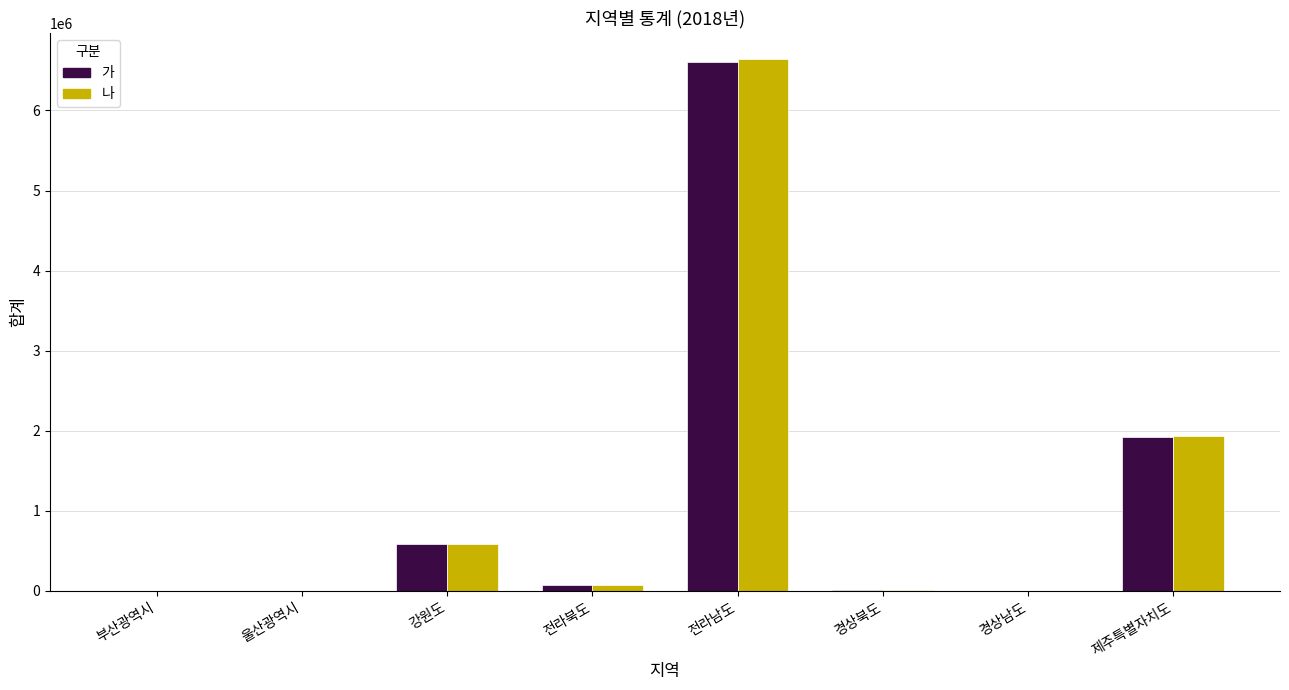

Which series changed the most between 강원도 and 전라남도?

나